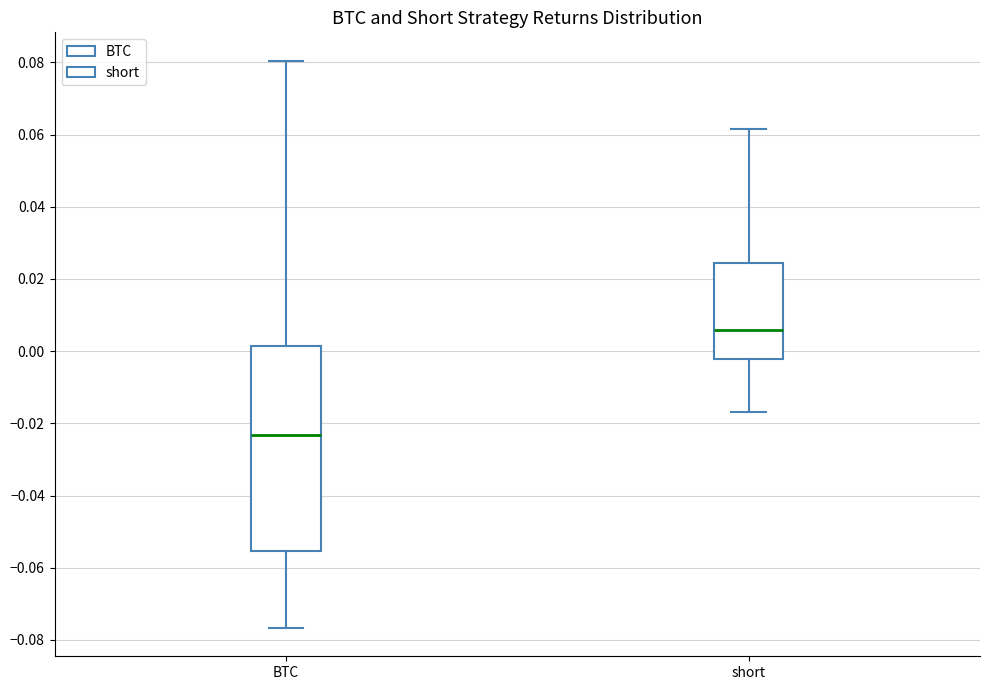

Where does the upper whisker of the box for short end on the y-axis? The values are not printed on the chart, so give them approximately, as read against the axis.

0.062